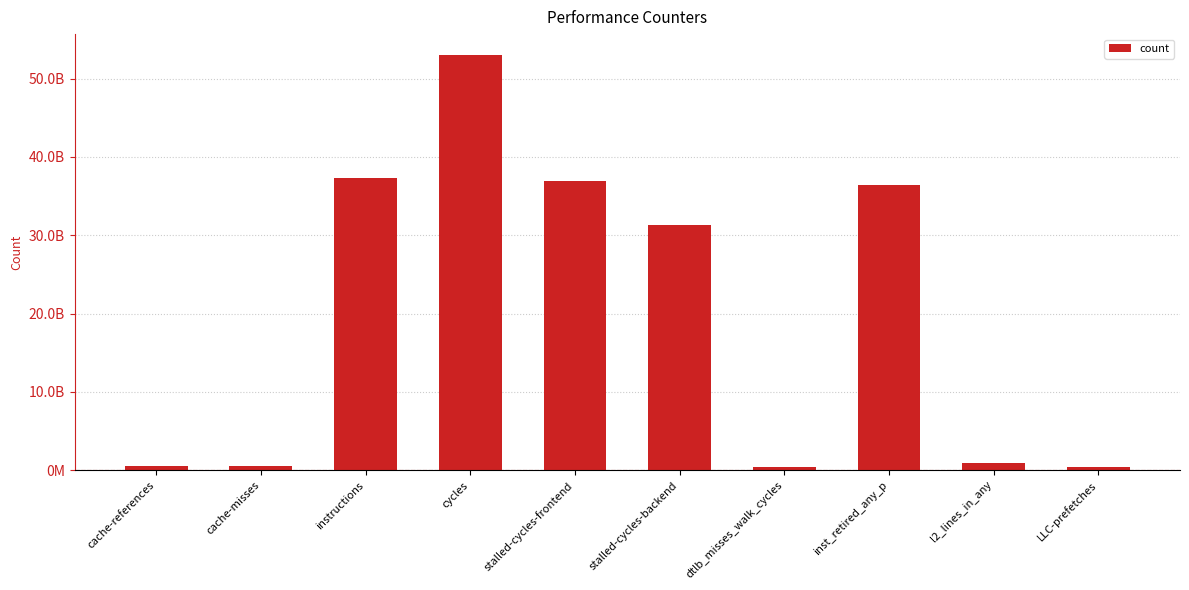

How many bars are there in total?

10